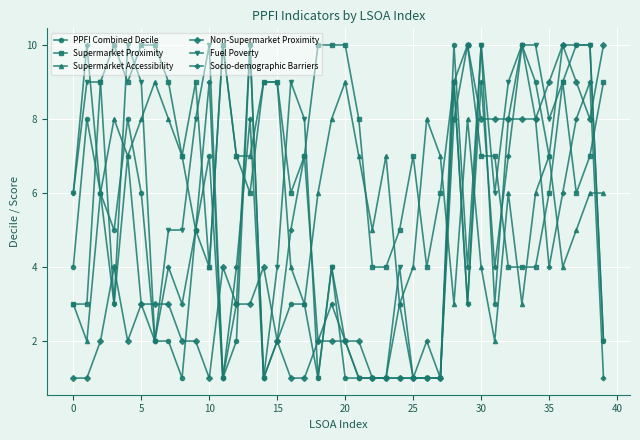

What is the difference between the maximum and minimum values in the Supermarket Accessibility series?

8